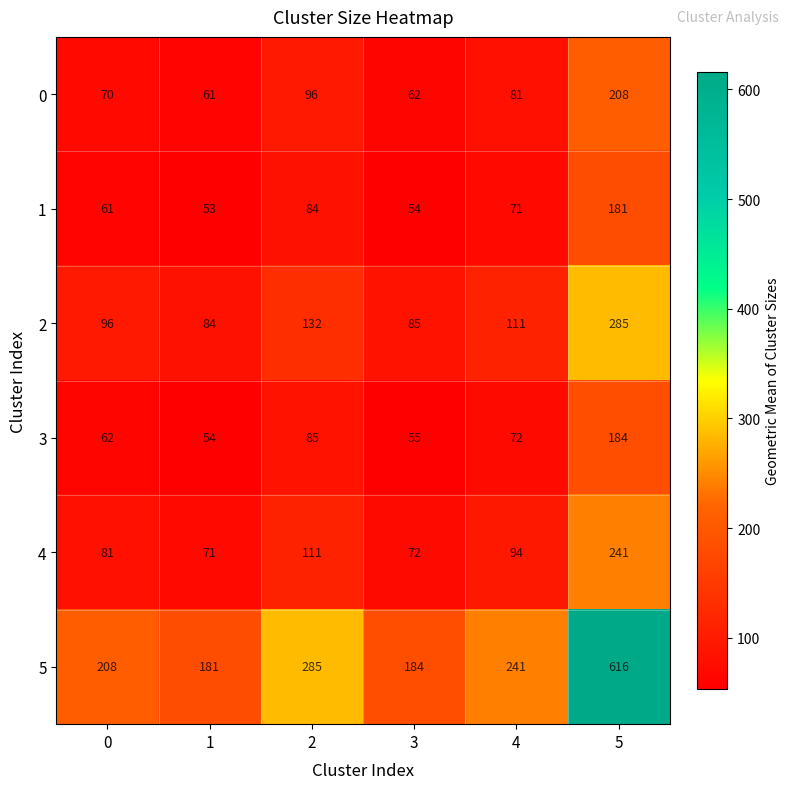

Rank the series by their maximum value, from highest to lowest.

5, 2, 4, 0, 3, 1